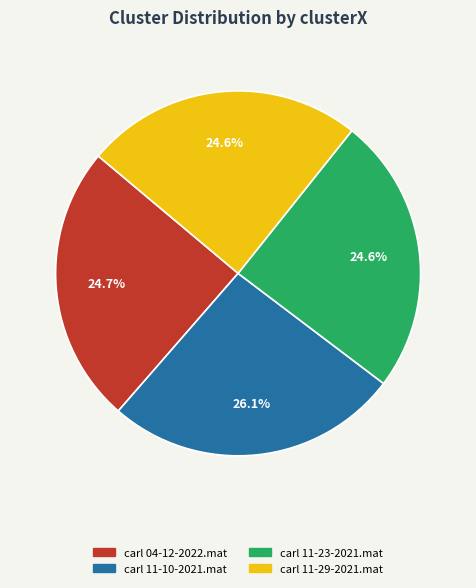

Count the number of slices in the pie.

4